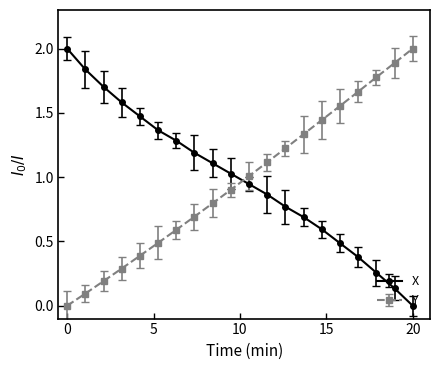

What is the value of the Y point at the 5th from the left?

0.4